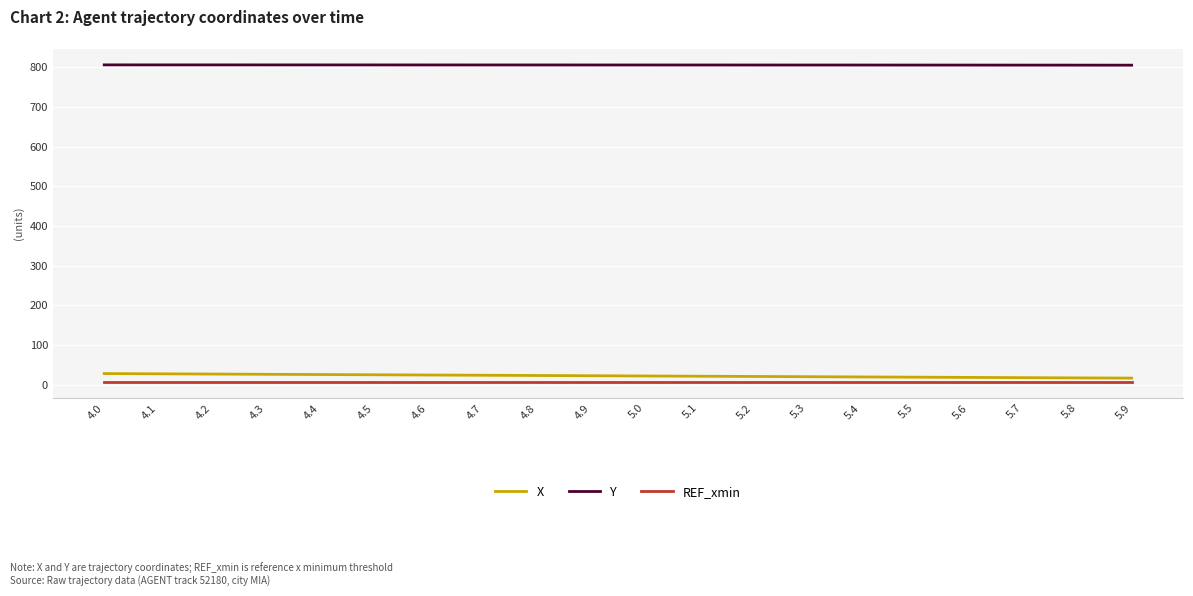

Which series has the largest total across all categories?

Y